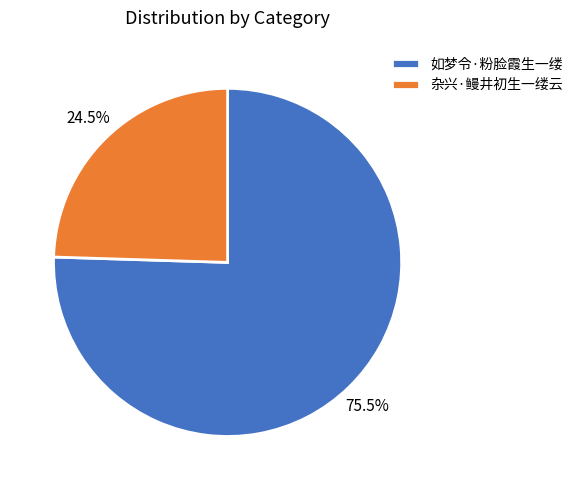

Rank the categories by value from highest to lowest.

如梦令·粉脸霞生一缕, 杂兴·鳗井初生一缕云